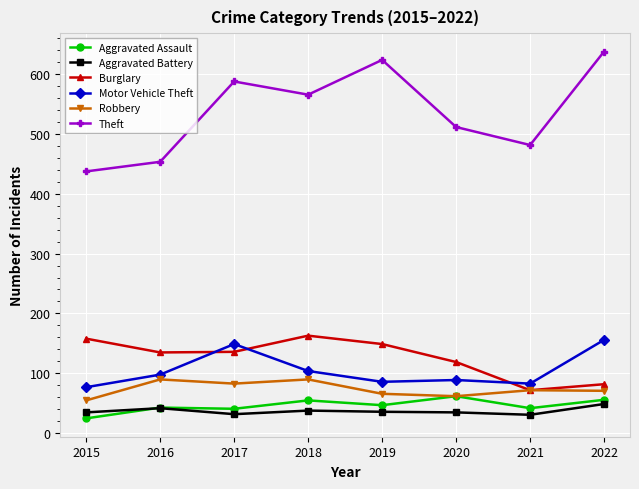

True or false: Theft and Aggravated Assault intersect in this chart.

False